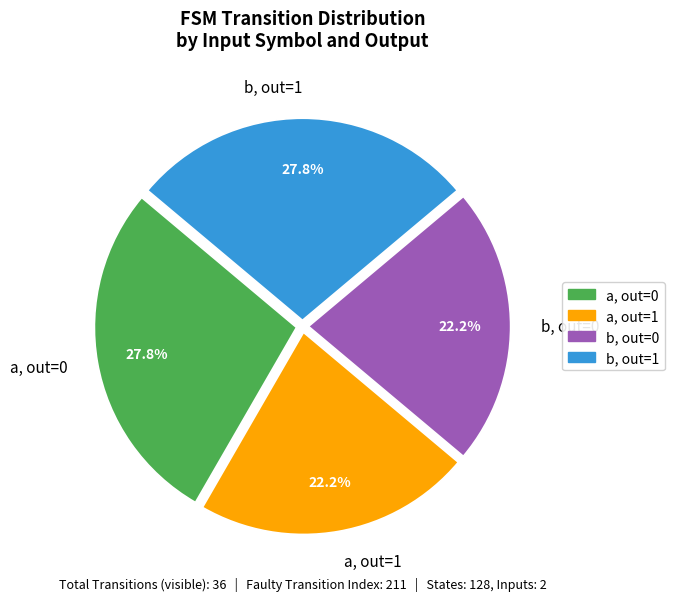

Does a, out=0 account for over 50% of the chart?

No